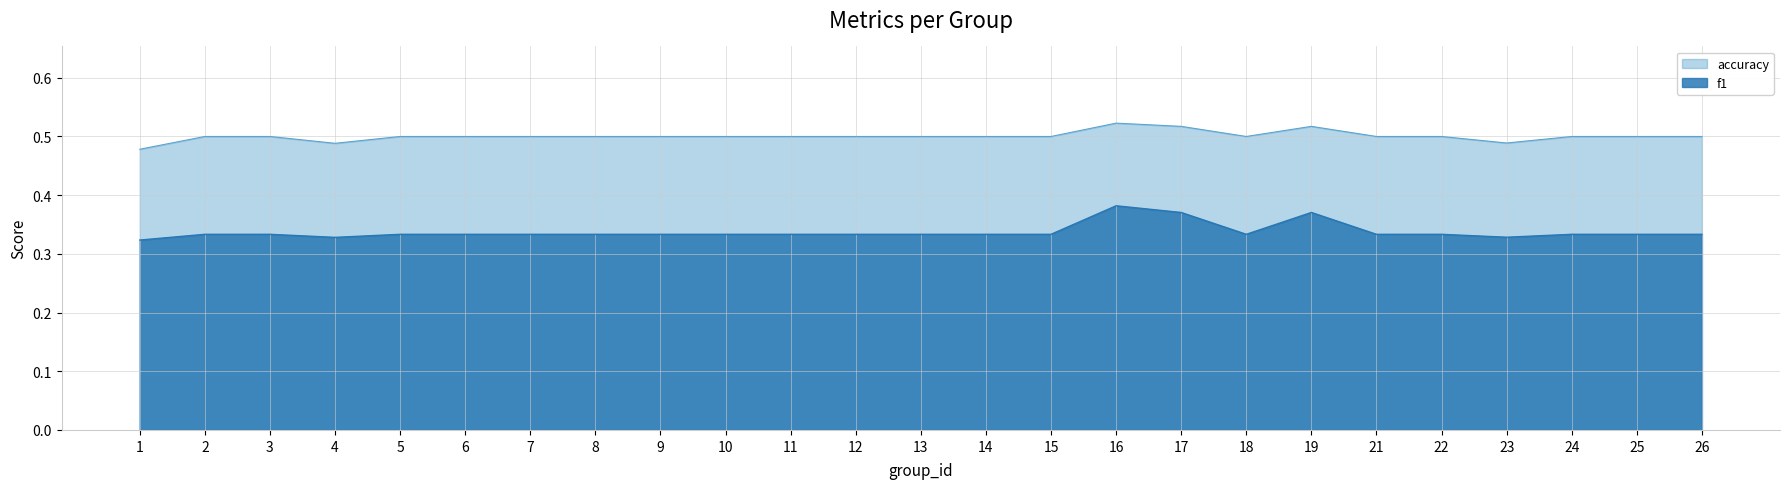

What is the maximum value shown in the chart?

0.5